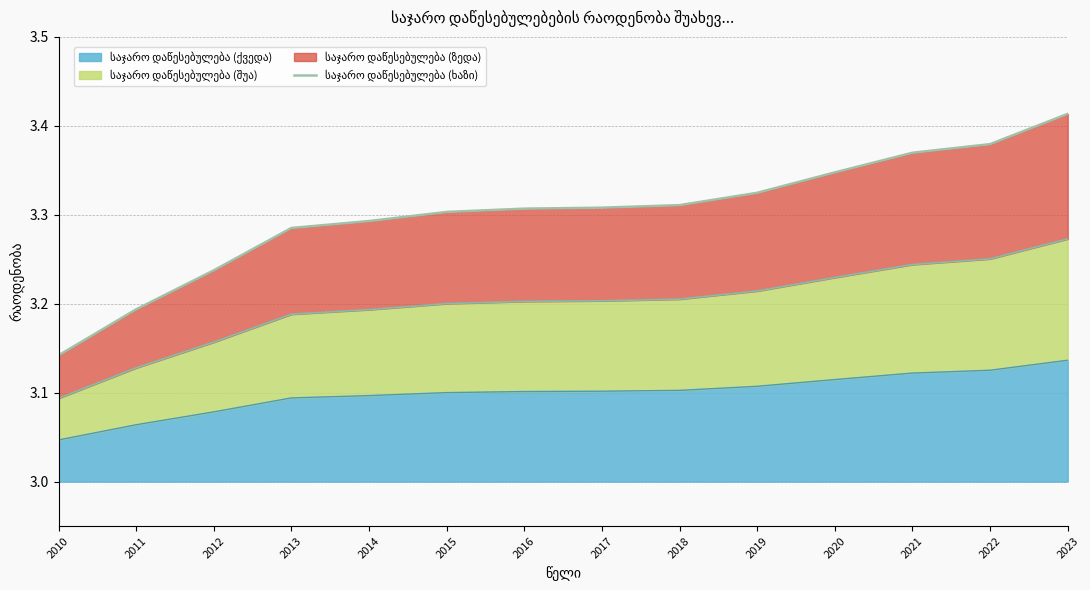

What is the smallest value displayed?

3.1